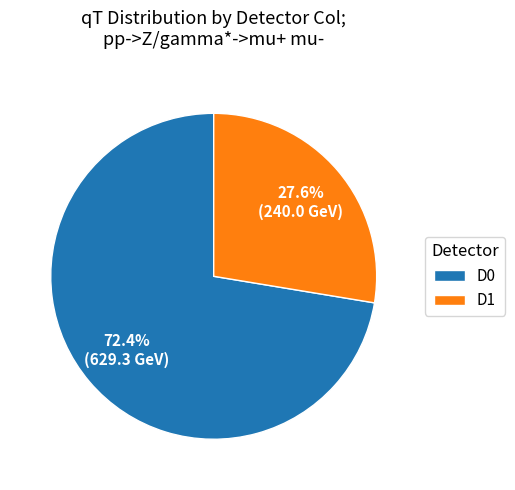

What is the total percentage of D1 and D0?

100.0%